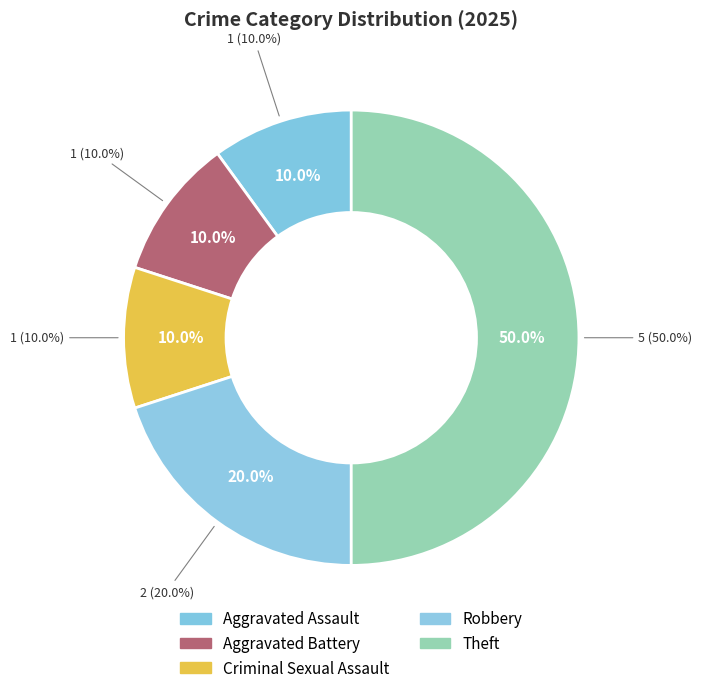

To the nearest percent, what is the combined percentage of Aggravated Assault and Burglary?

10%